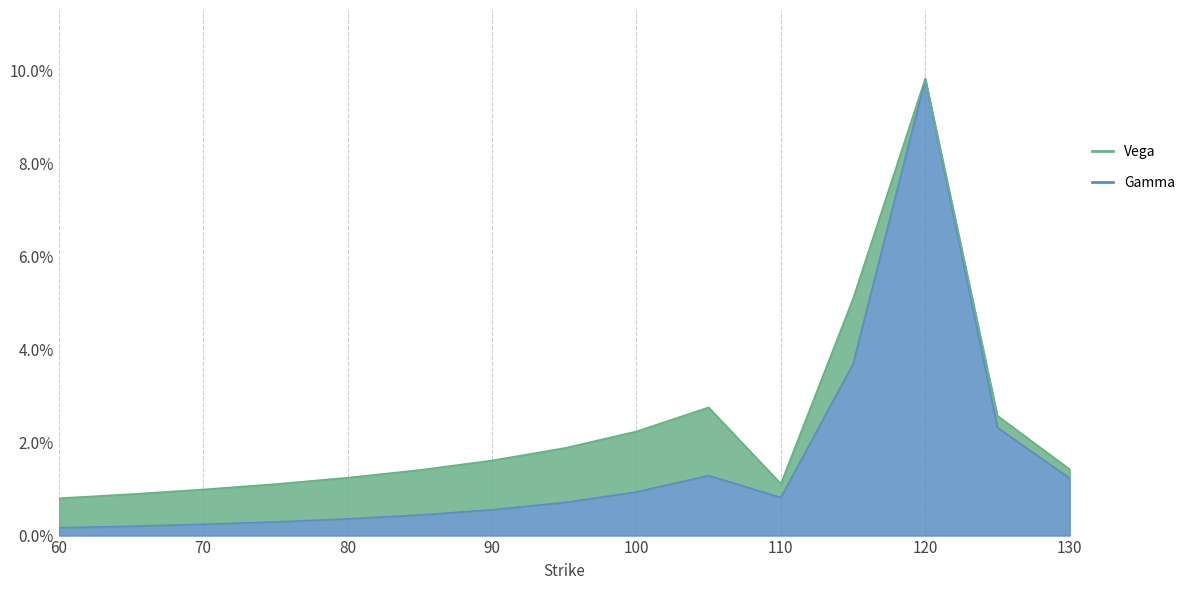

How many points are higher than both their immediate neighbors (excluding endpoints)?

2